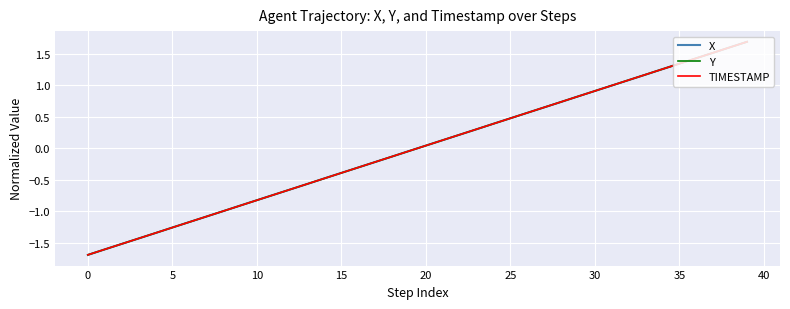

How many times do TIMESTAMP and X cross each other?

17